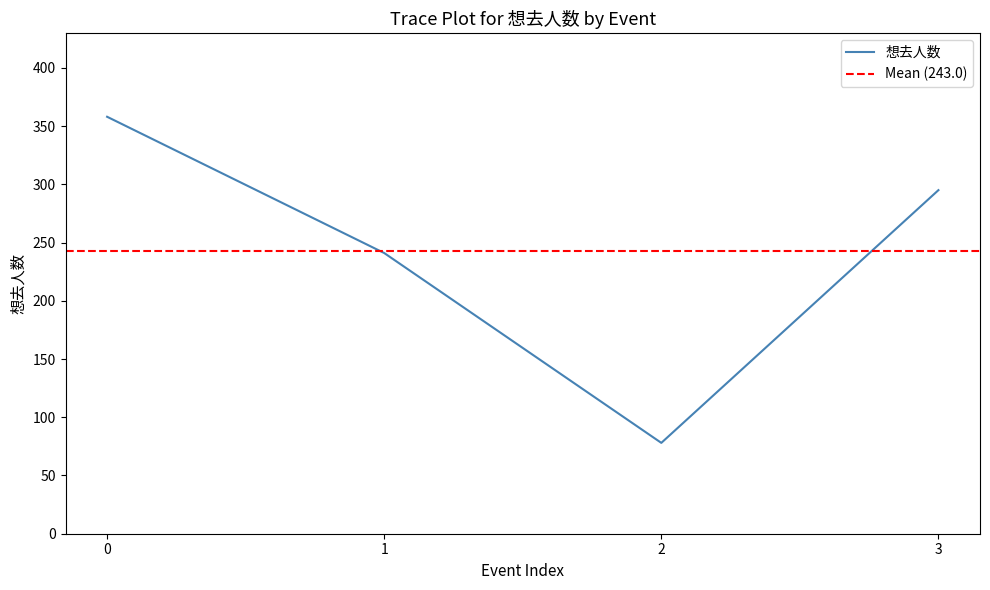

The value of 想去人数 at 0 is 358. True or false?

True